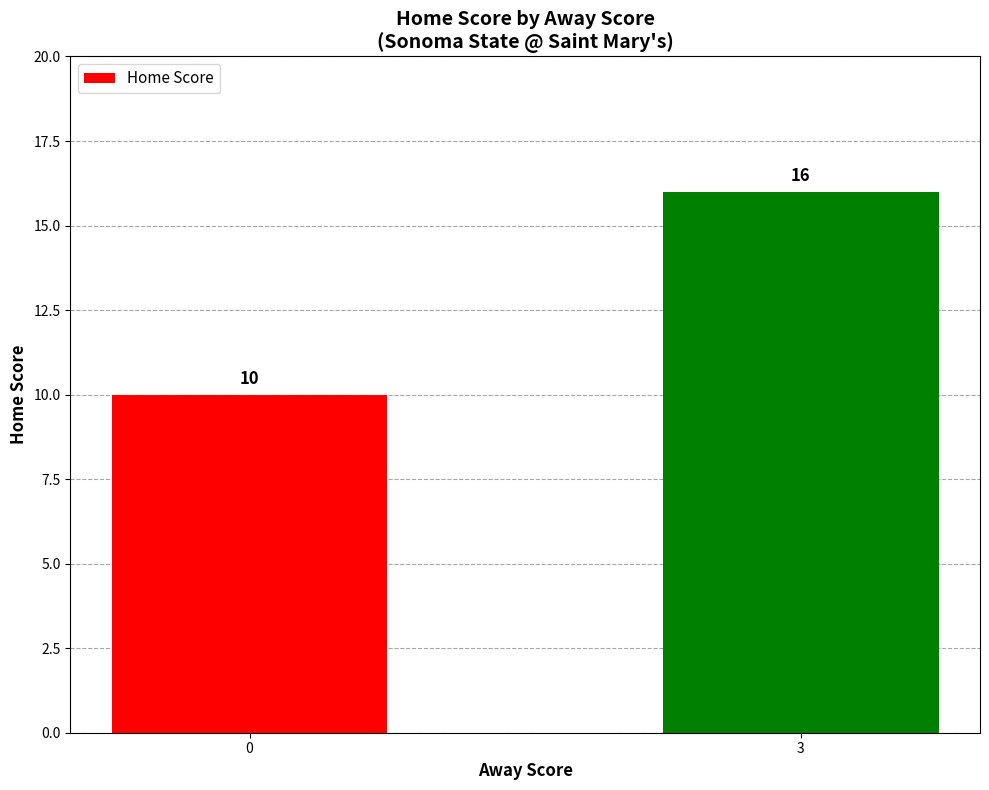

Reading right to left, list all the values displayed in this chart.

16	10